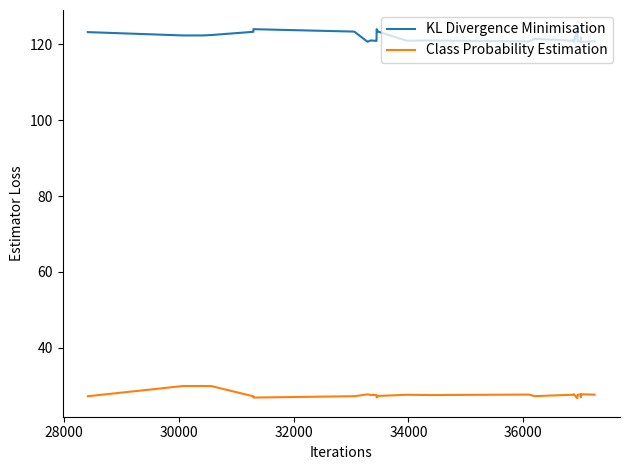

Is this an area chart (filled region under the line)?

No